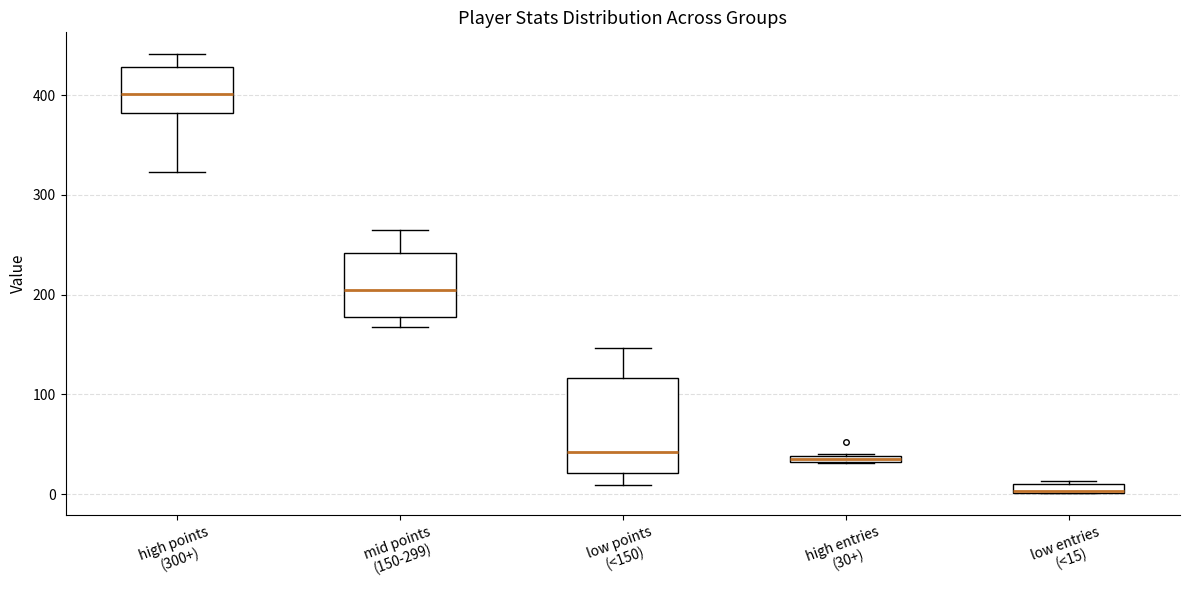

Where does the median line of the box for low points (<150) sit on the y-axis? The values are not printed on the chart, so give them approximately, as read against the axis.

40